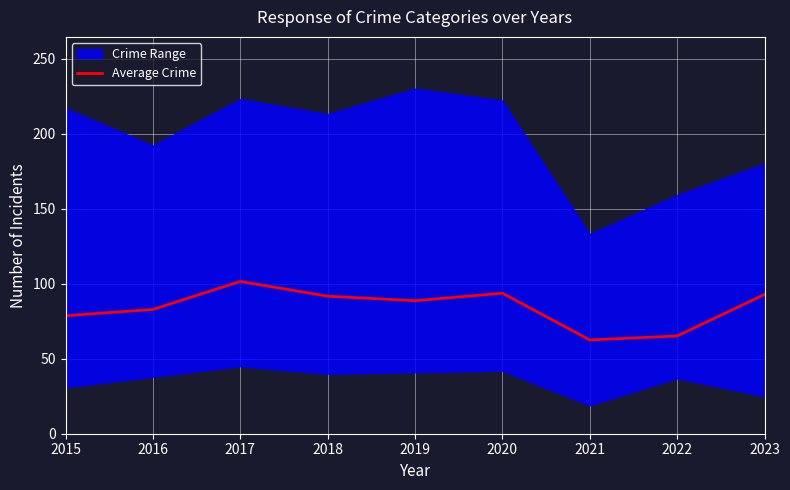

How many values are below 88?

4